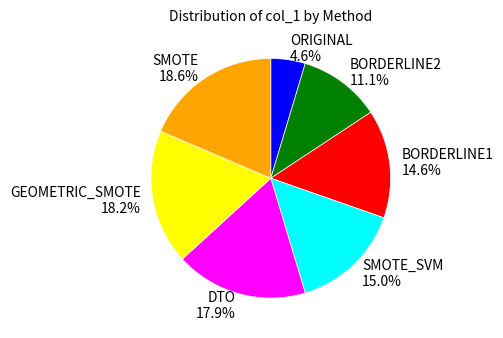

To the nearest percent, what percentage of the pie is BORDERLINE2?

11%